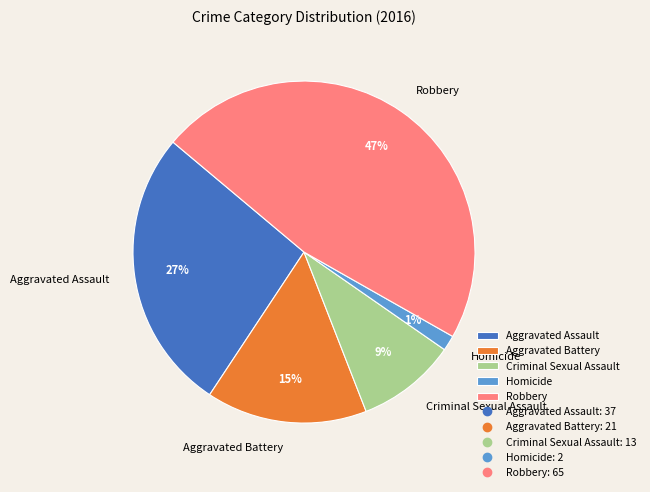

Approximately how many times larger is the value at Criminal Sexual Assault compared to Aggravated Battery?

0.6